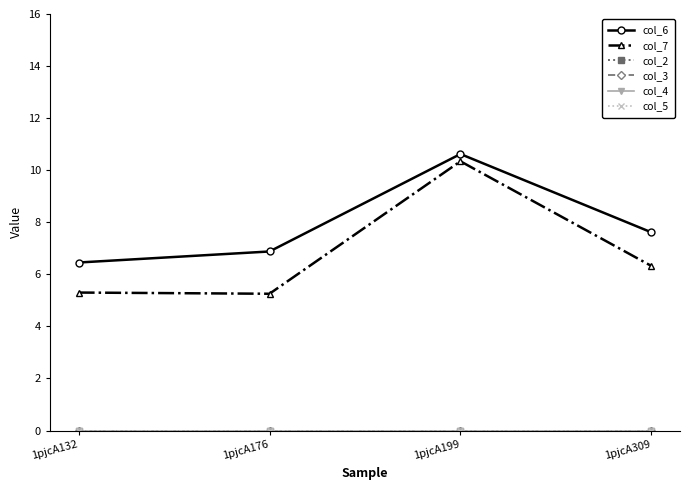

What is the sum of all col_7 values?

27.2